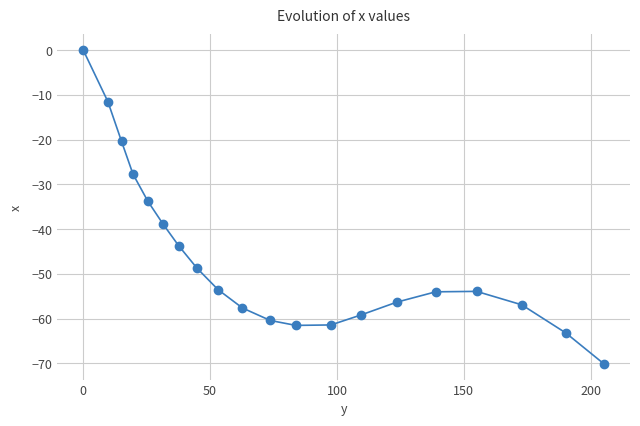

What is the smallest value displayed?

-70.1